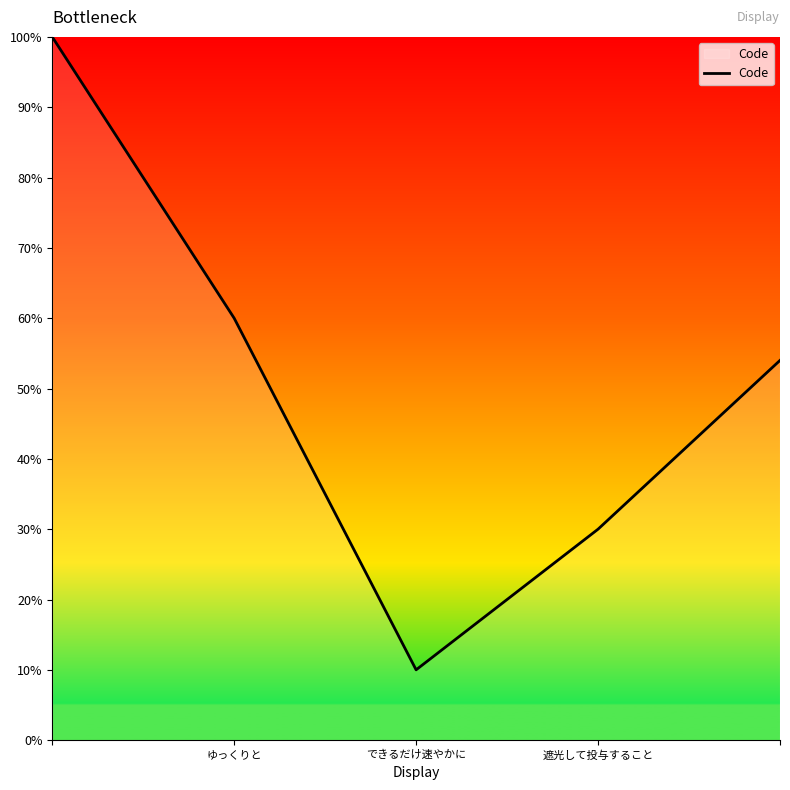

What is the smallest value displayed?

10